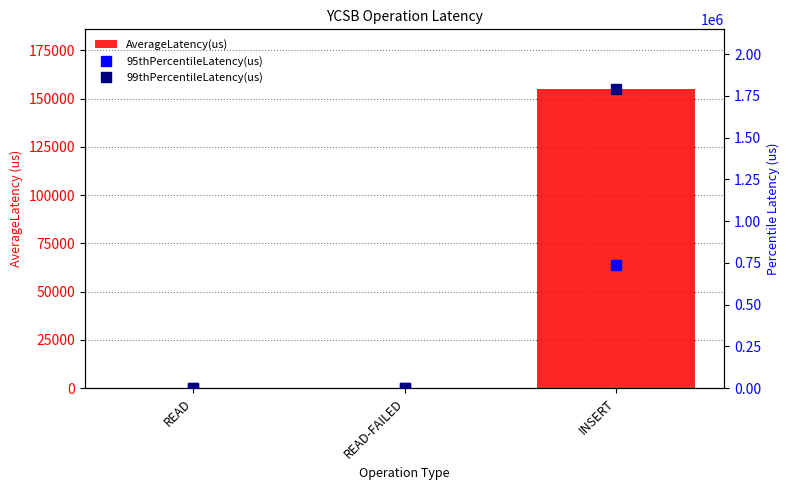

What position from the left is INSERT?

3